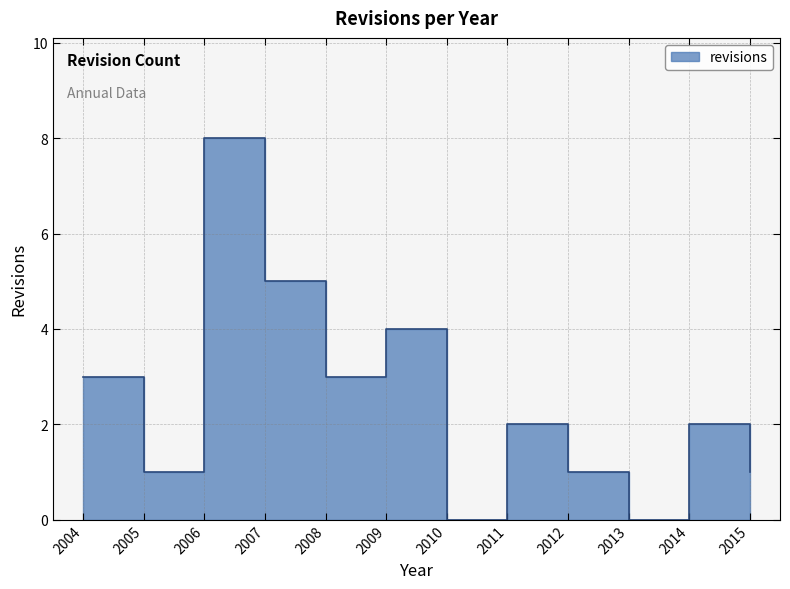

What is the change in value from 2005 to 2014?

+1